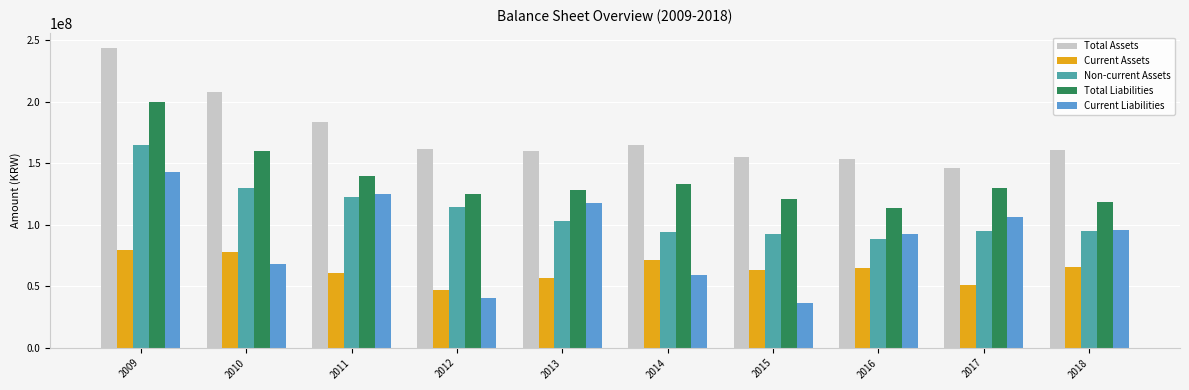

Is the value of Total Liabilities at 2015 greater than the value of Total Assets at 2014?

No